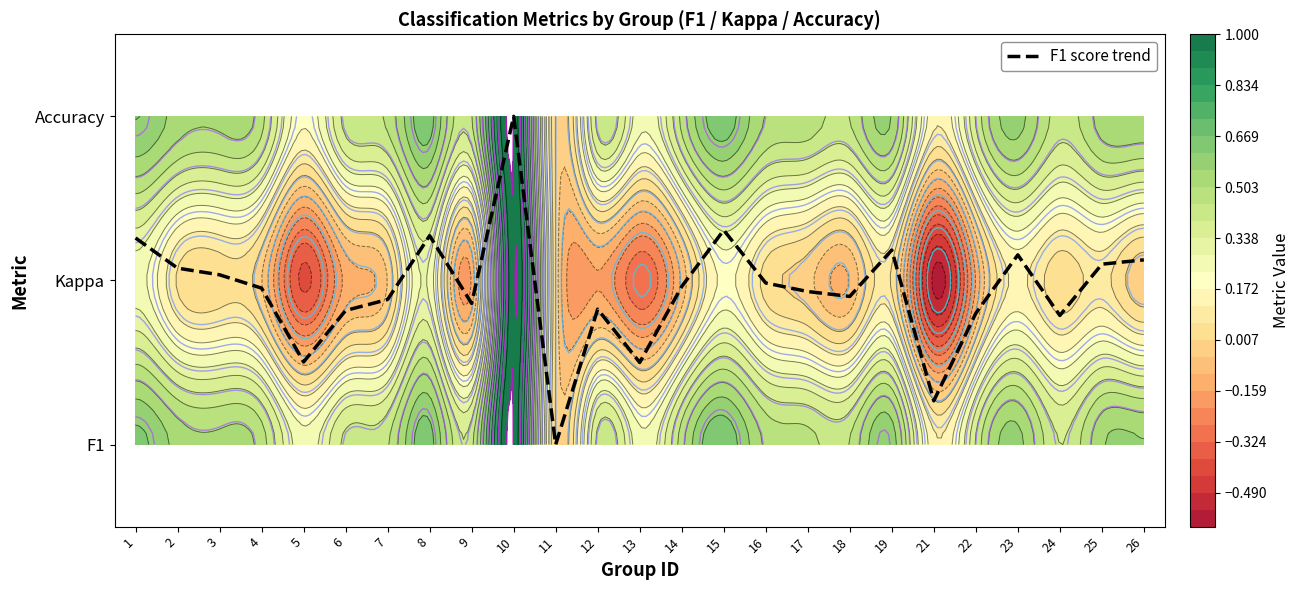

The value at 17 is 1.5. True or false?

False